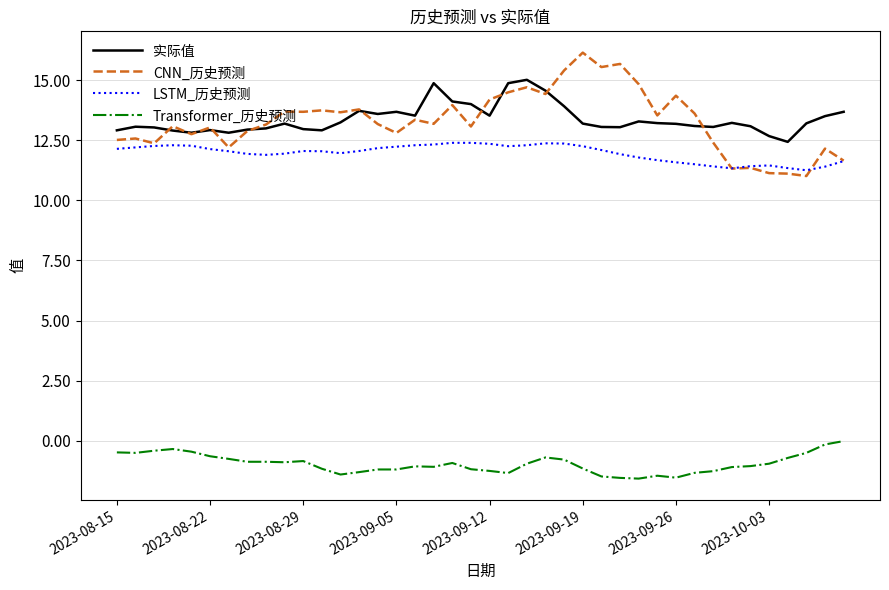

What is the average value of the LSTM_历史预测 series?

12.0